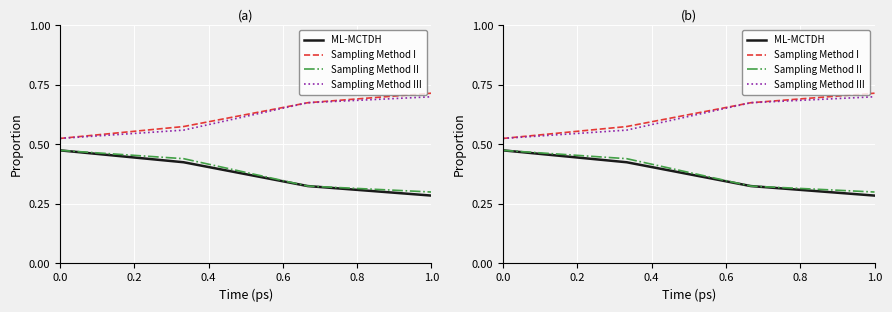

What is the difference between the maximum and second lowest values in the Sampling Method I series?

0.1